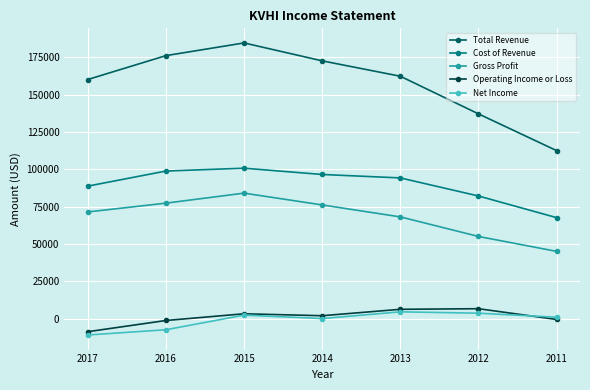

True or false: Operating Income or Loss and Cost of Revenue intersect in this chart.

False